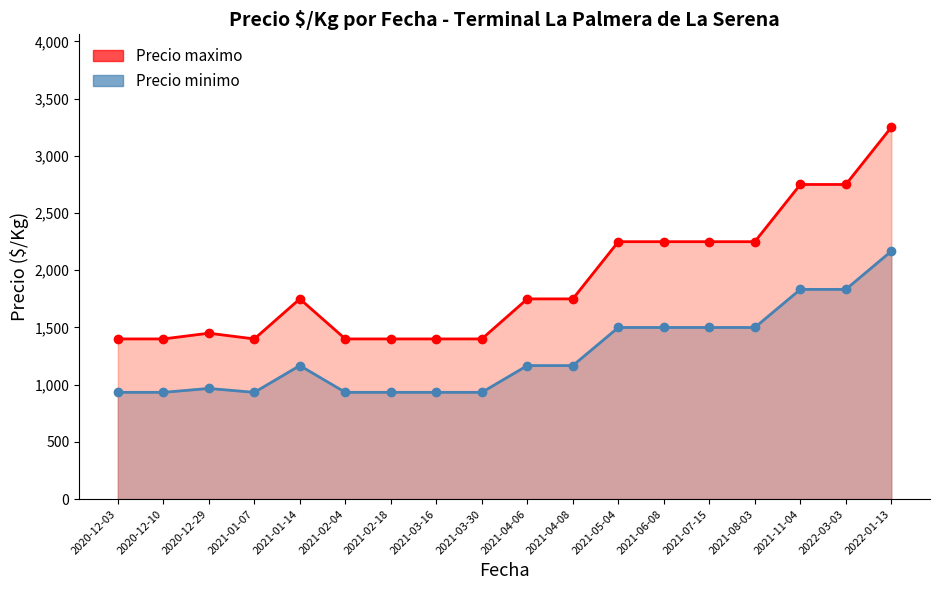

At which category is the sum across all series the highest?

2022-01-13